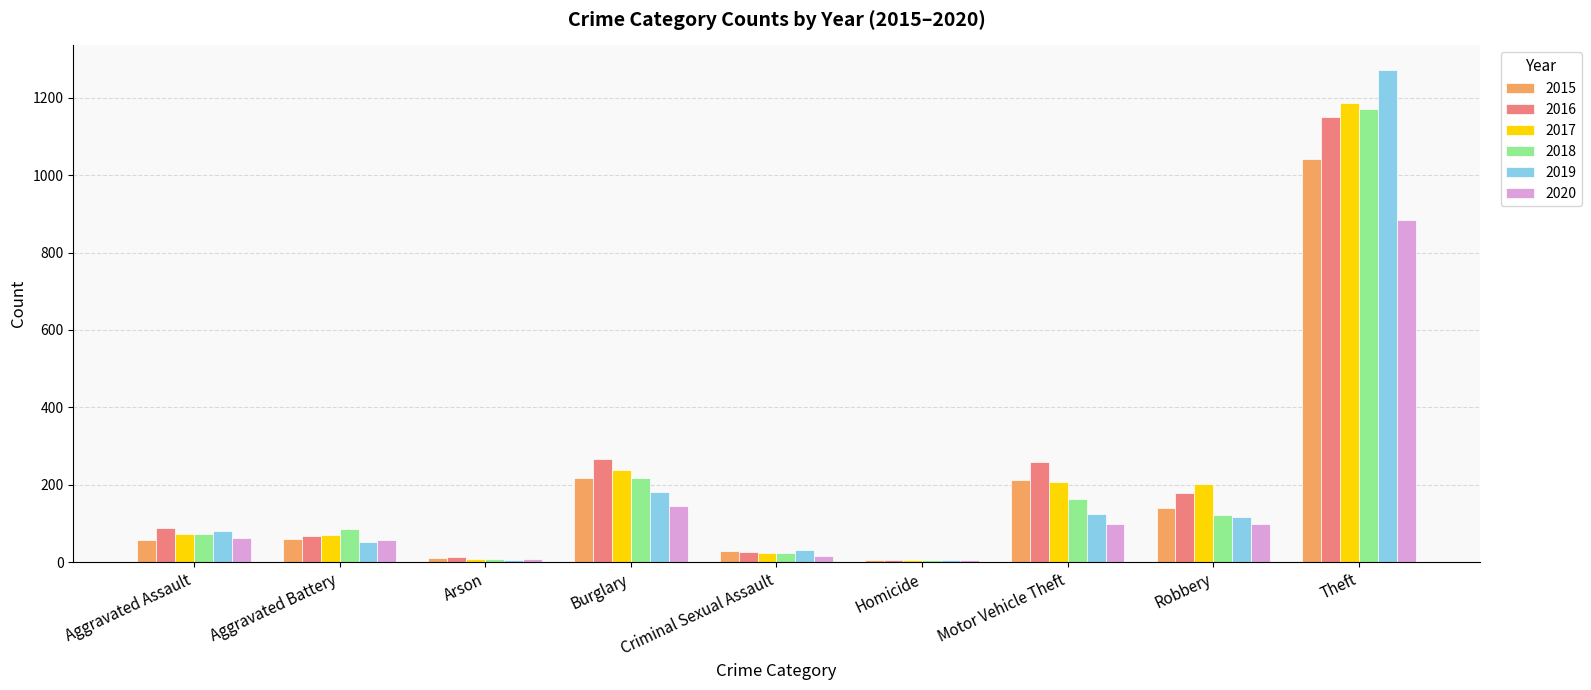

Read the 2018 value at Burglary, to the nearest 10.

220